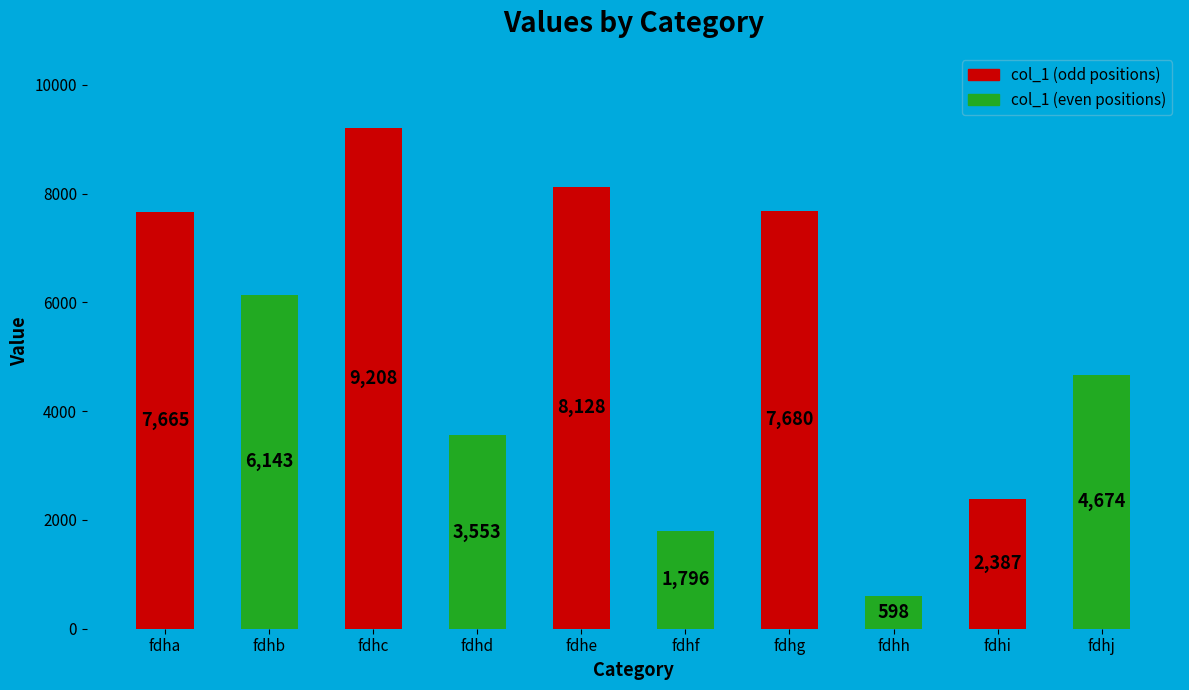

At which category does the chart reach its minimum across all series?

fdhh